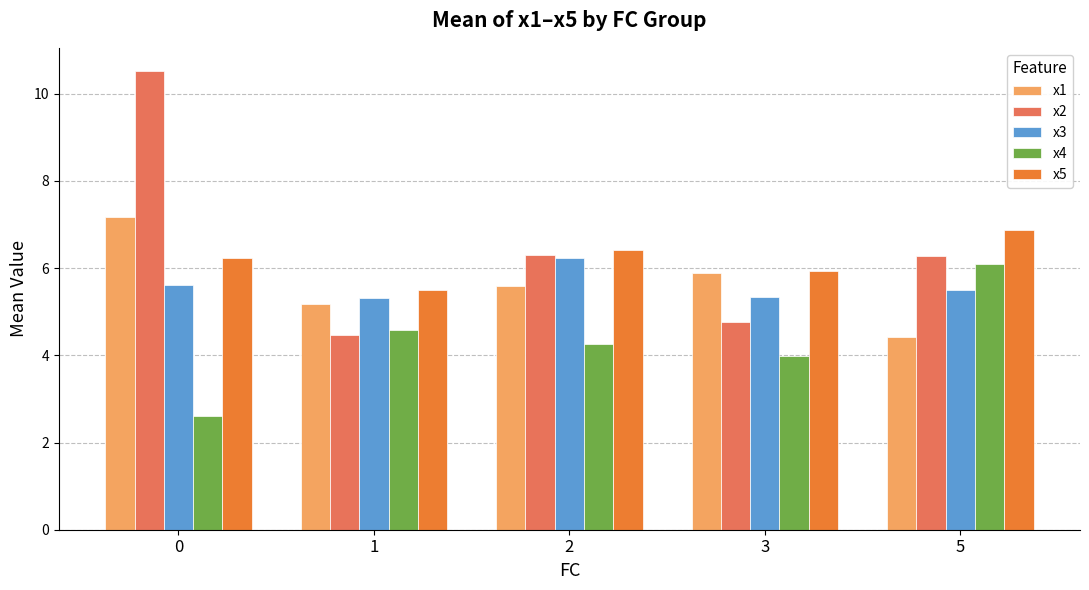

Between 0 and 2, which series saw the biggest shift?

x2